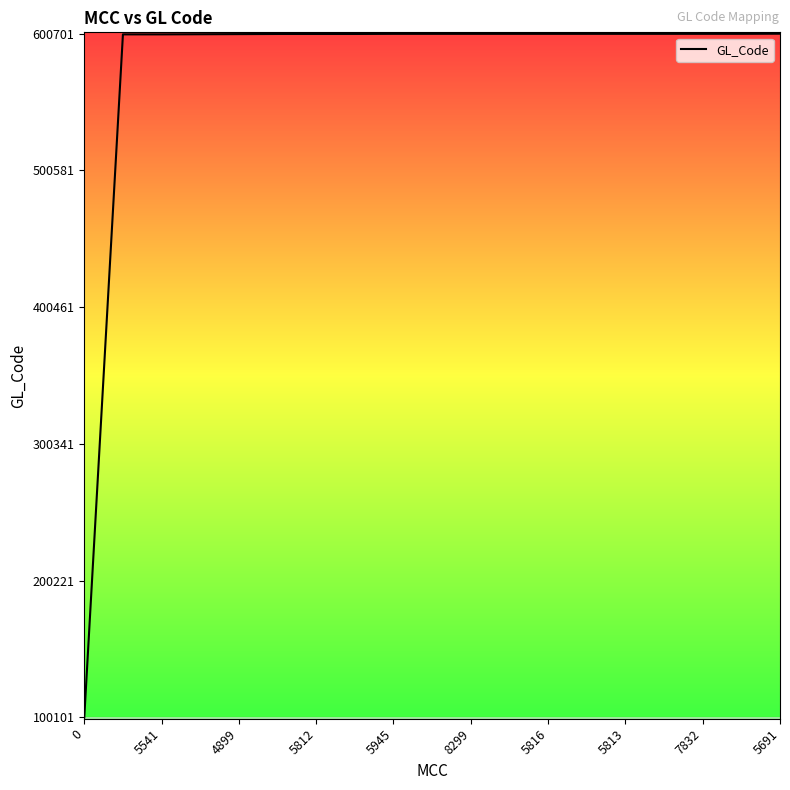

What is the greatest value displayed?

600701